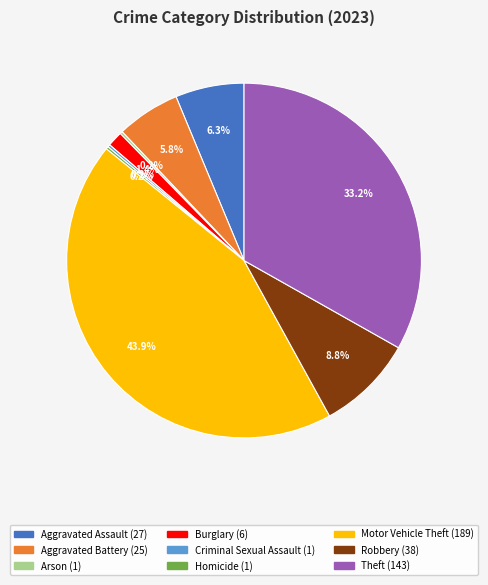

Which category has the biggest portion of the pie?

Motor Vehicle Theft